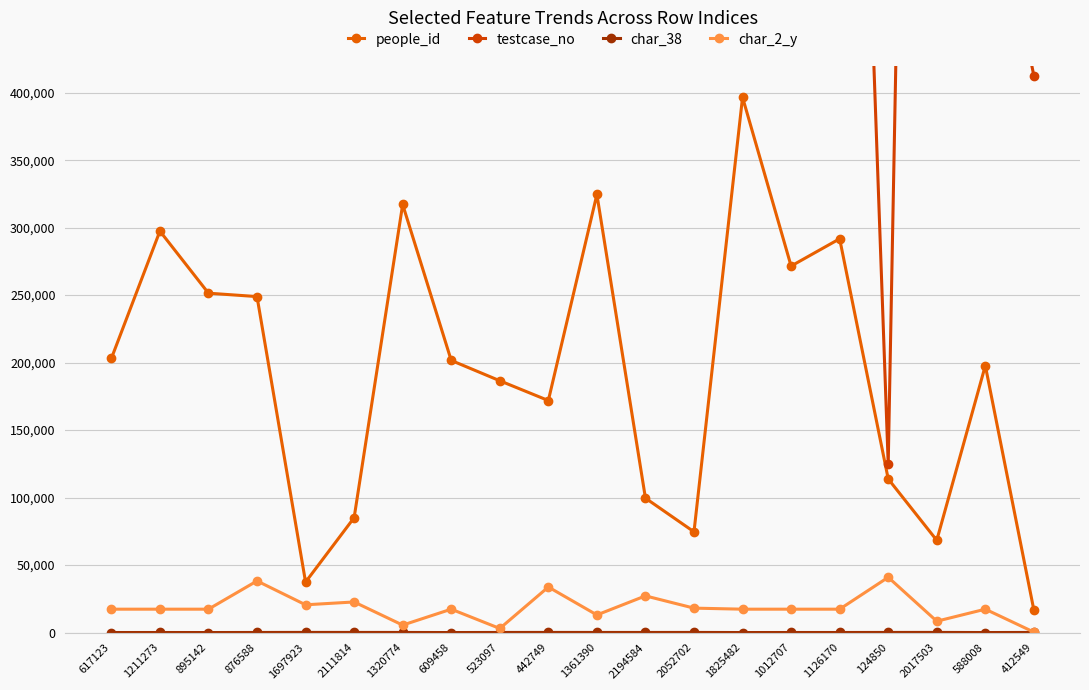

What position from the left is 523097?

9